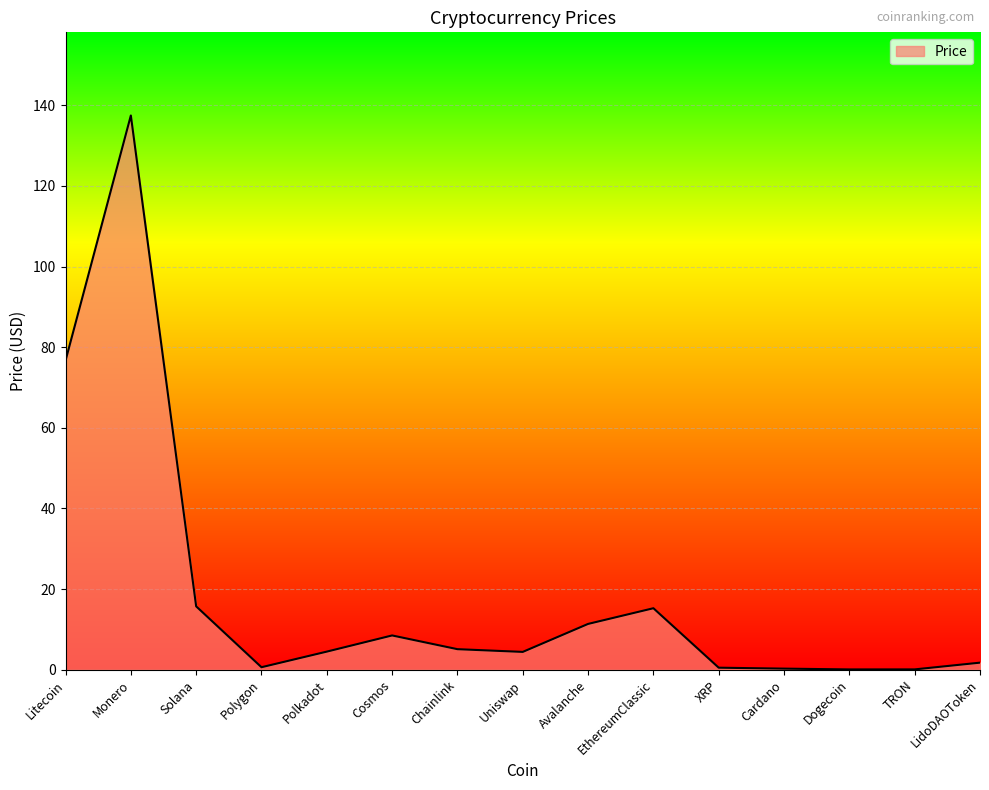

At which category does the chart reach its peak across all series?

Monero